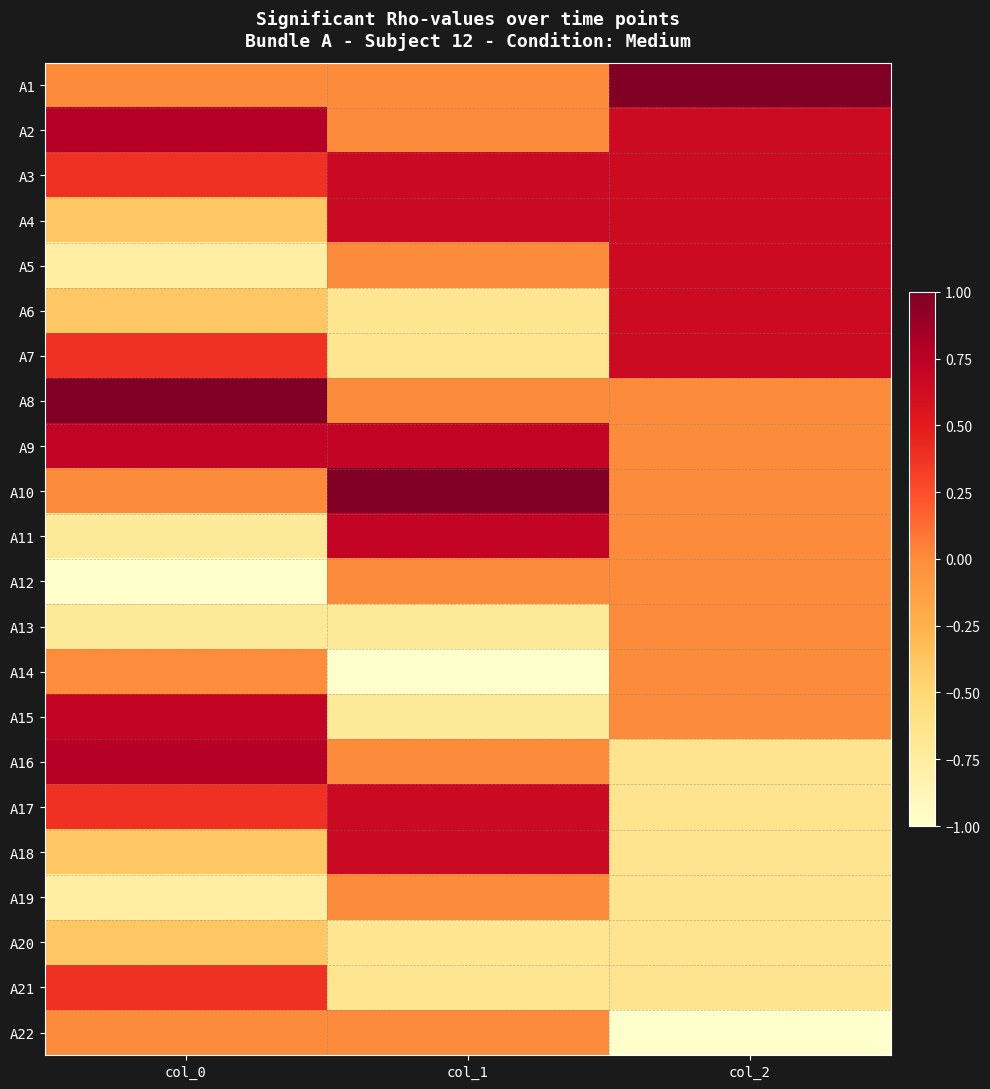

At col_0, list the series in order from smallest to largest.

A12, A5, A19, A13, A11, A4, A6, A18, A20, A14, A1, A22, A10, A3, A7, A17, A21, A15, A9, A2, A16, A8